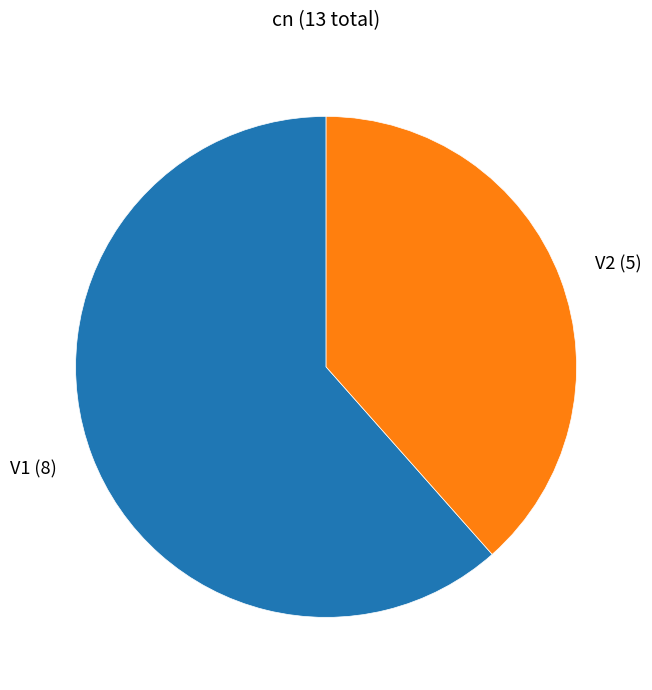

Do V1 (8) and V2 (5) together represent more than half of the pie?

Yes